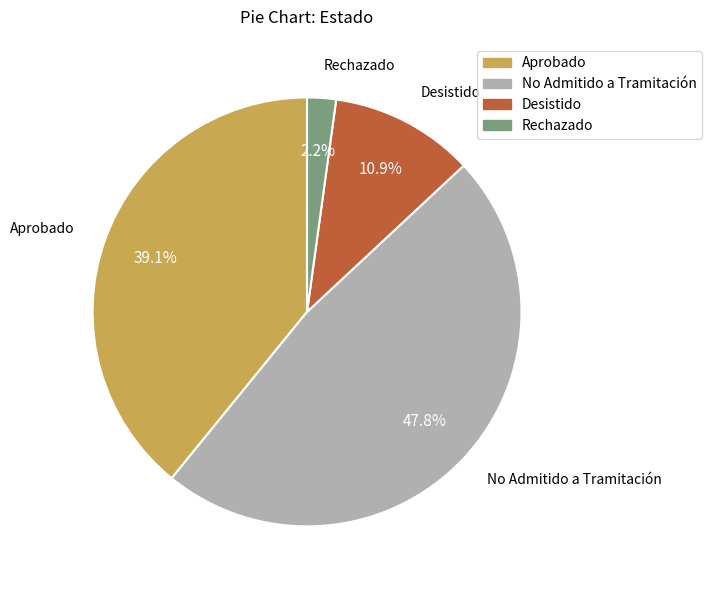

Between Aprobado and Desistido, which is larger?

Aprobado